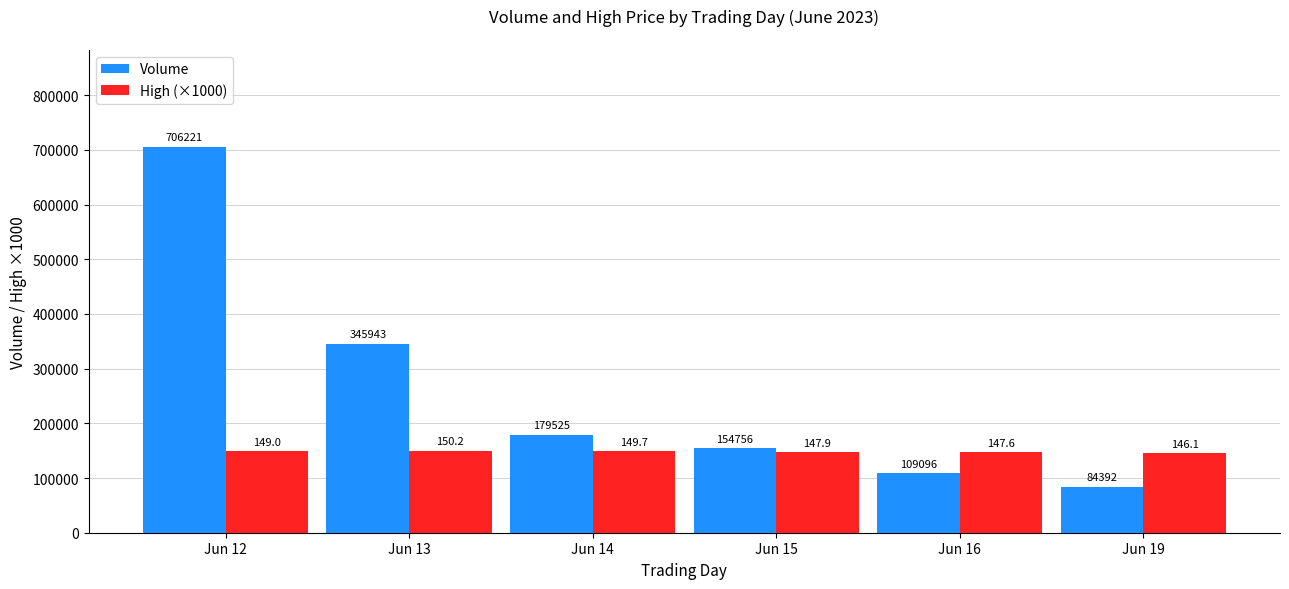

What is the value of the Volume bar at the 4th from the left?

154756